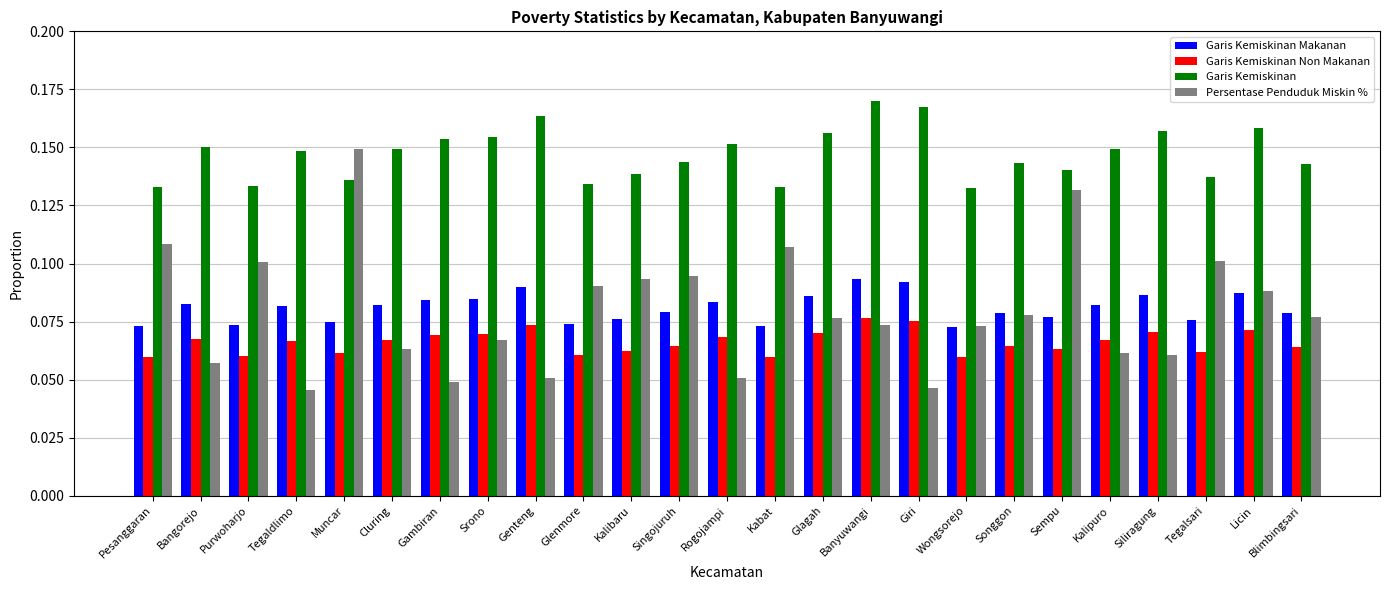

What is the label of the 22nd bar from the right?

Tegaldlimo